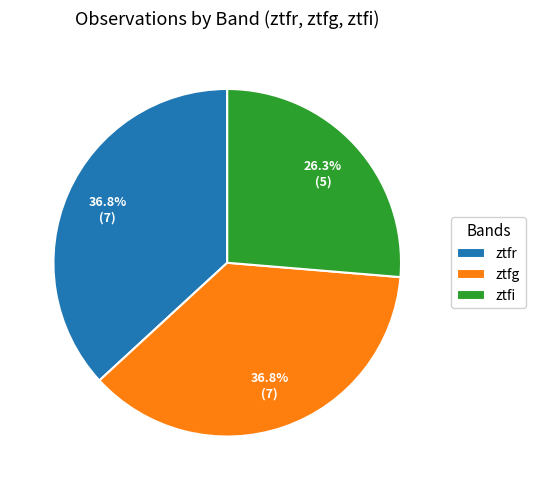

Is it true that ztfr is 46% of the pie?

False